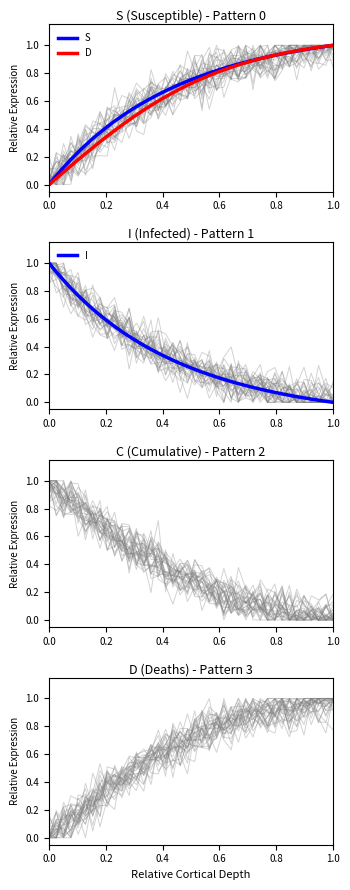

Rank the series by their maximum value, from highest to lowest.

S, D, I